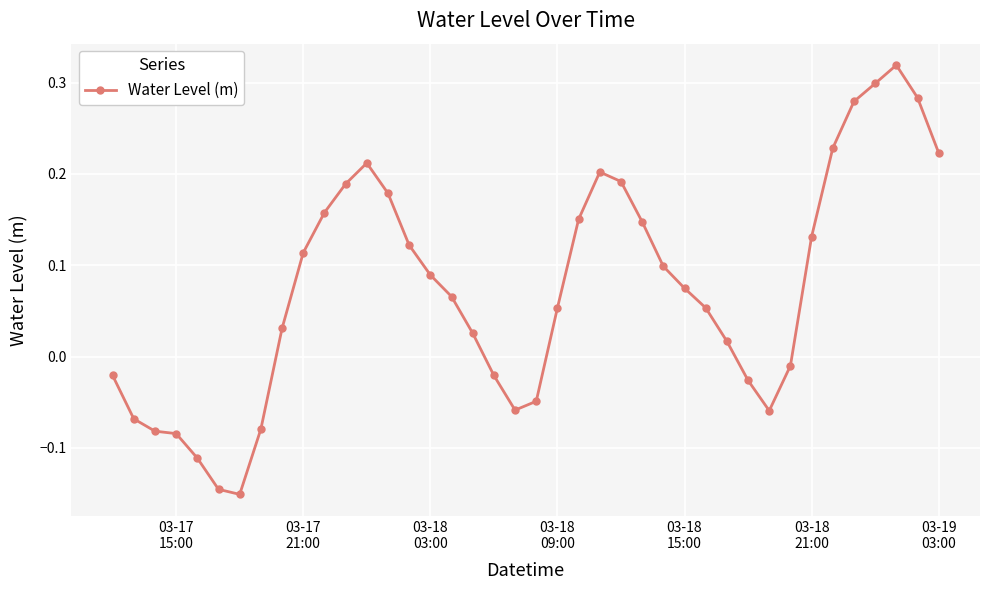

True or false: the data has more than 2 interior local peaks.

True